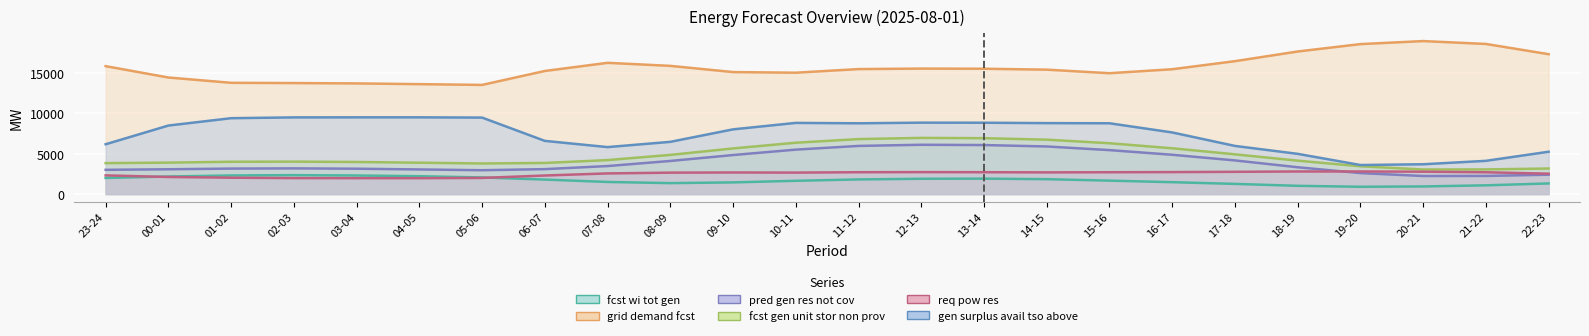

What is the total value across all series at 18-19?

33855